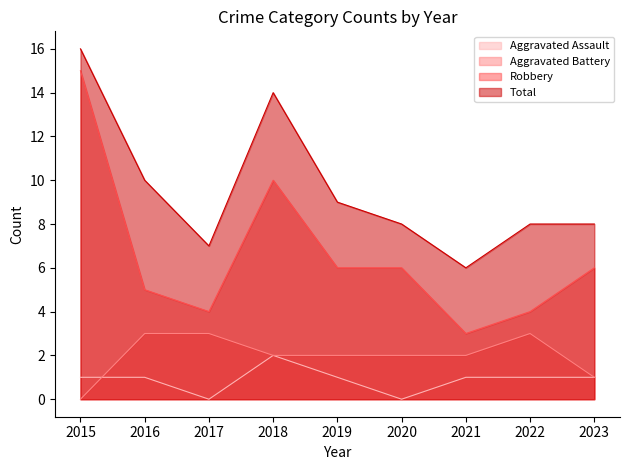

What is the value of the Aggravated Assault point at the 8th from the left?

1